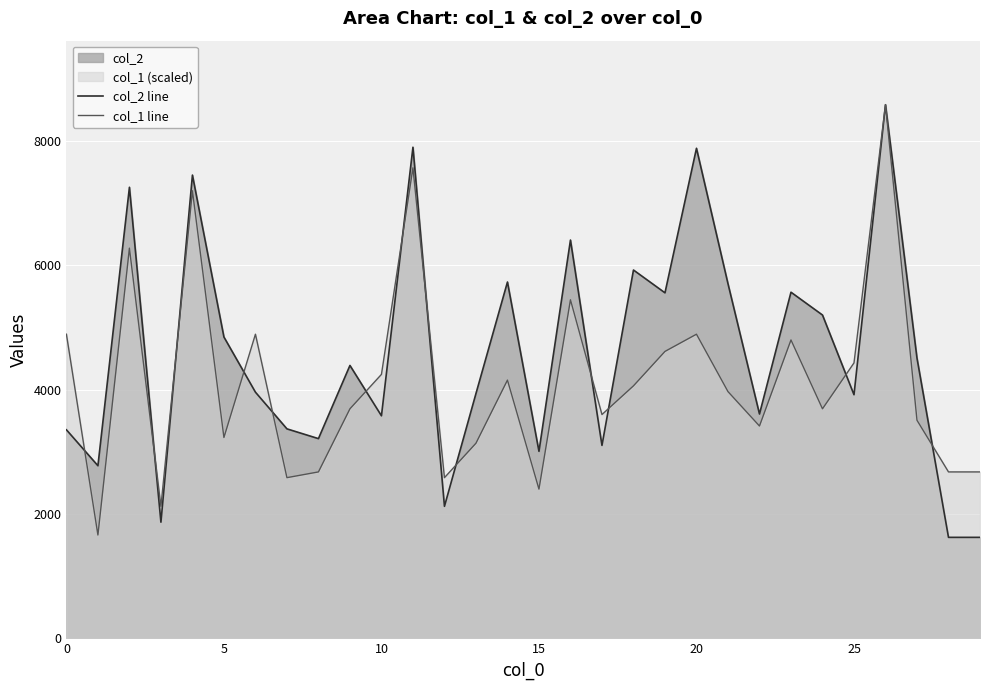

Does the chart display data point markers on the line(s)?

No